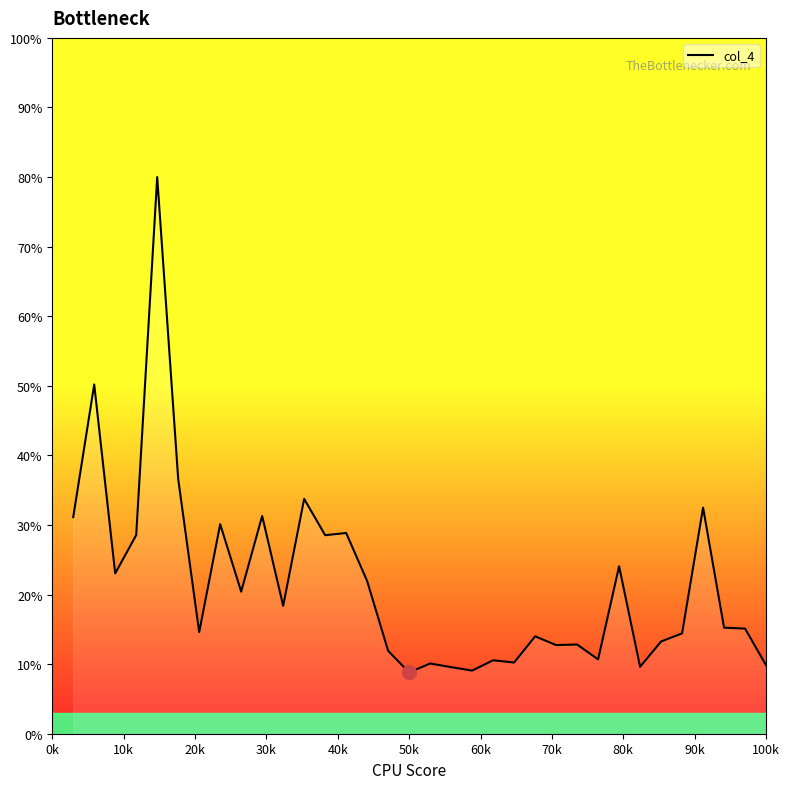

What is the difference between the maximum and minimum values?

71.2